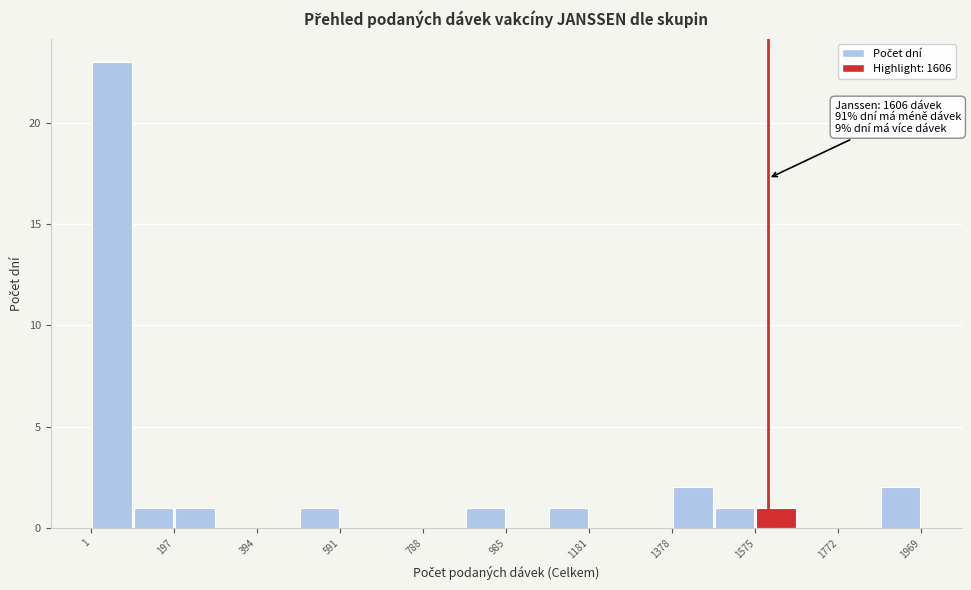

Which range on the x-axis has the tallest bar?

0 to 100